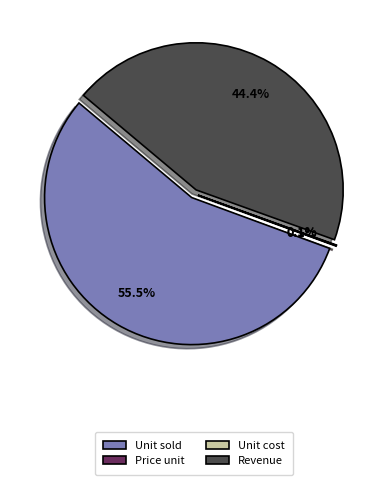

Is the sum of Price unit and Unit cost greater than half?

No